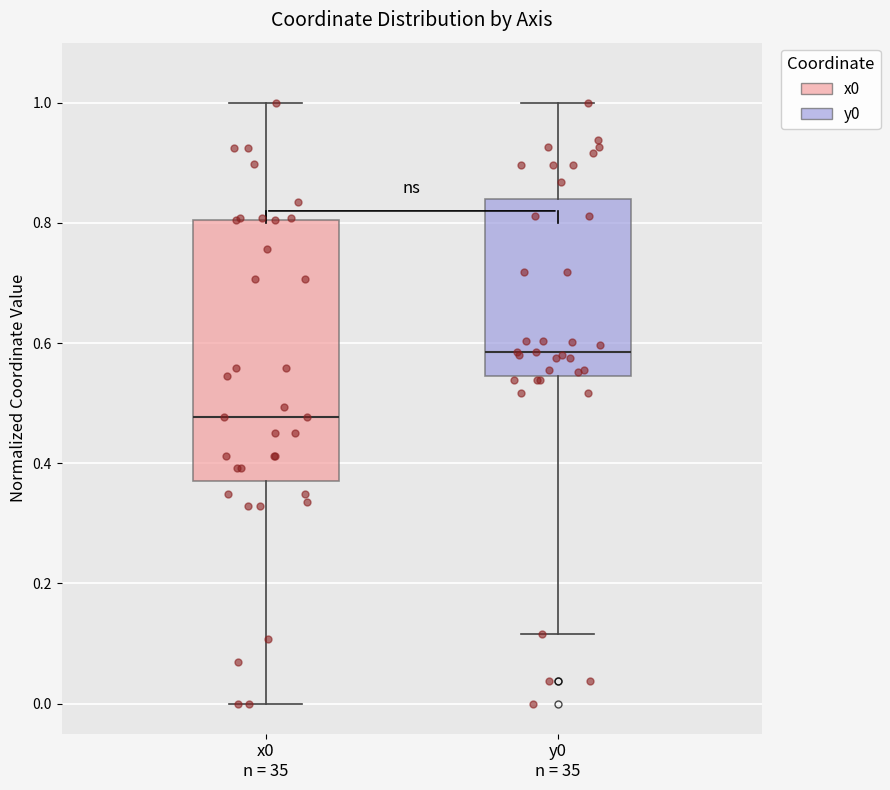

Reading left to right, transcribe this box plot: for each box, give where its median line is, the range the box spans, and where its two whiskers end, as read against the y-axis. The values are not printed on the chart, so give them approximately, as read against the axis.

x0 n = 35: median 0.48, box 0.38 to 0.80, whiskers 0.00 to 1.00
y0 n = 35: median 0.58, box 0.54 to 0.84, whiskers 0.12 to 1.00